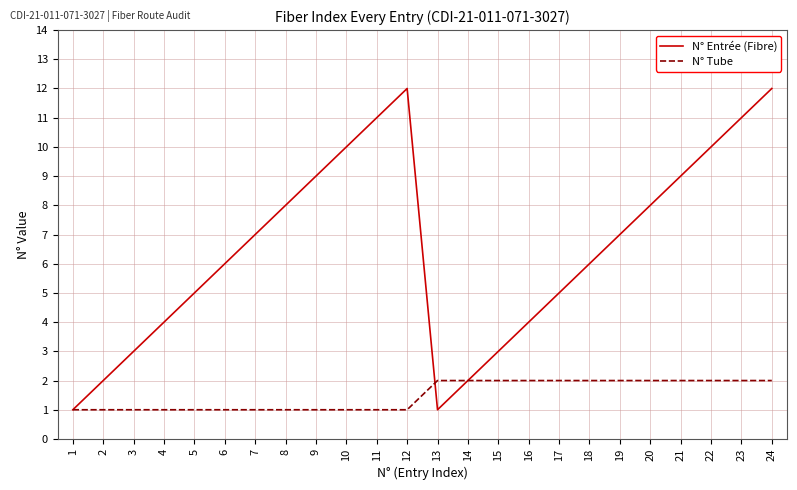

True or false: N° Tube and N° Entrée (Fibre) cross at least once.

True